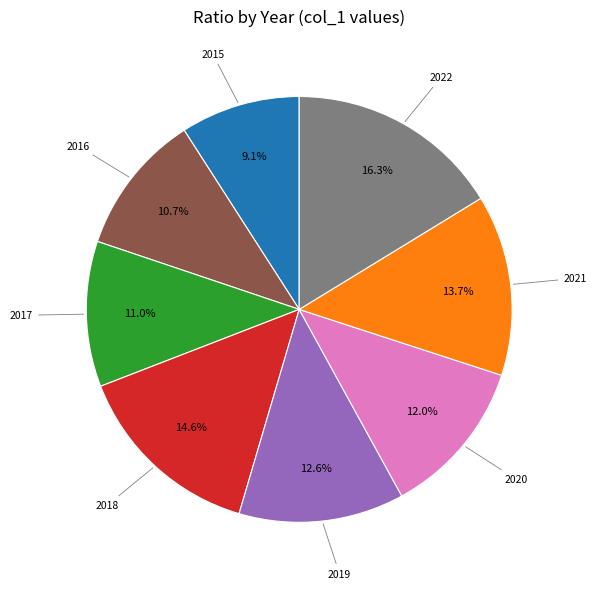

Is there any slice that represents more than half of the pie?

No